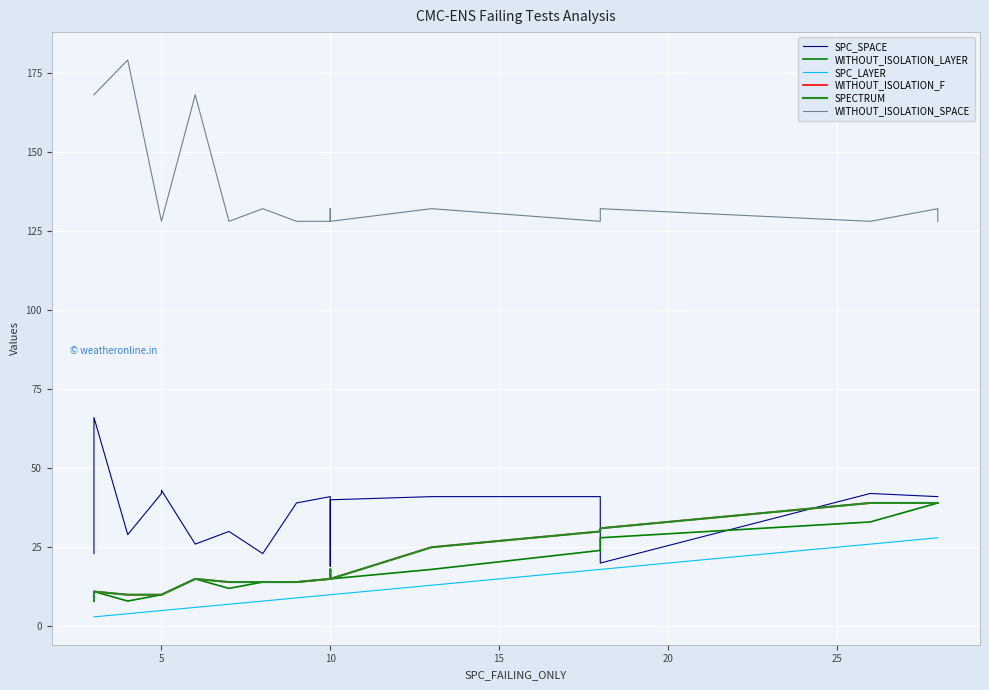

How many lines are shown in the chart?

6